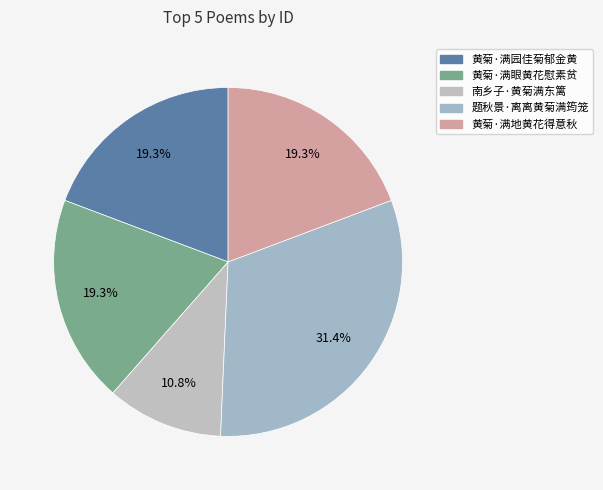

Which category has the smallest portion of the pie?

南乡子·黄菊满东篱